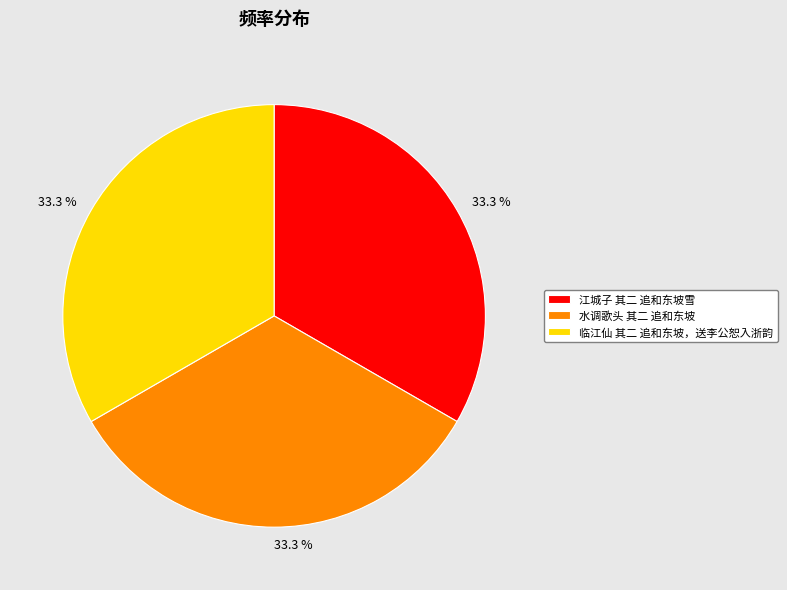

Does 江城子 其二 追和东坡雪 represent more than half of the total?

No